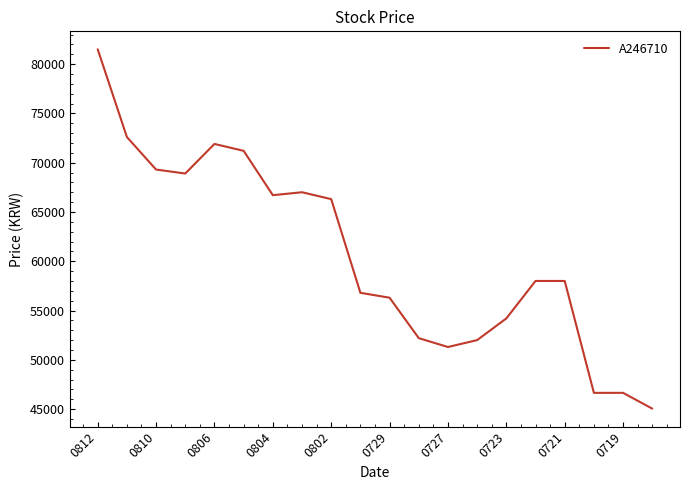

What is the difference between the maximum and minimum values?

36450